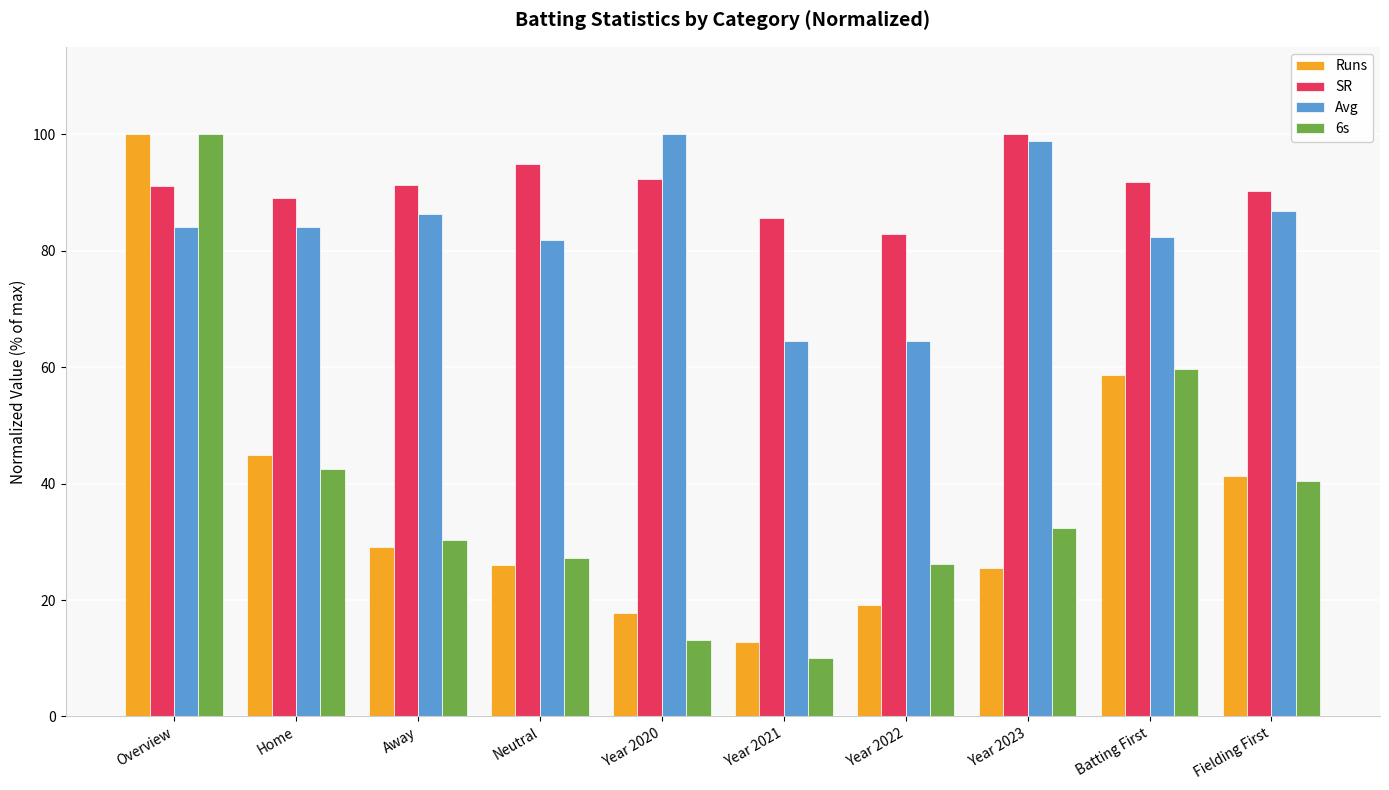

Is the value of Runs at Year 2022 greater than the value of Avg at Overview?

No